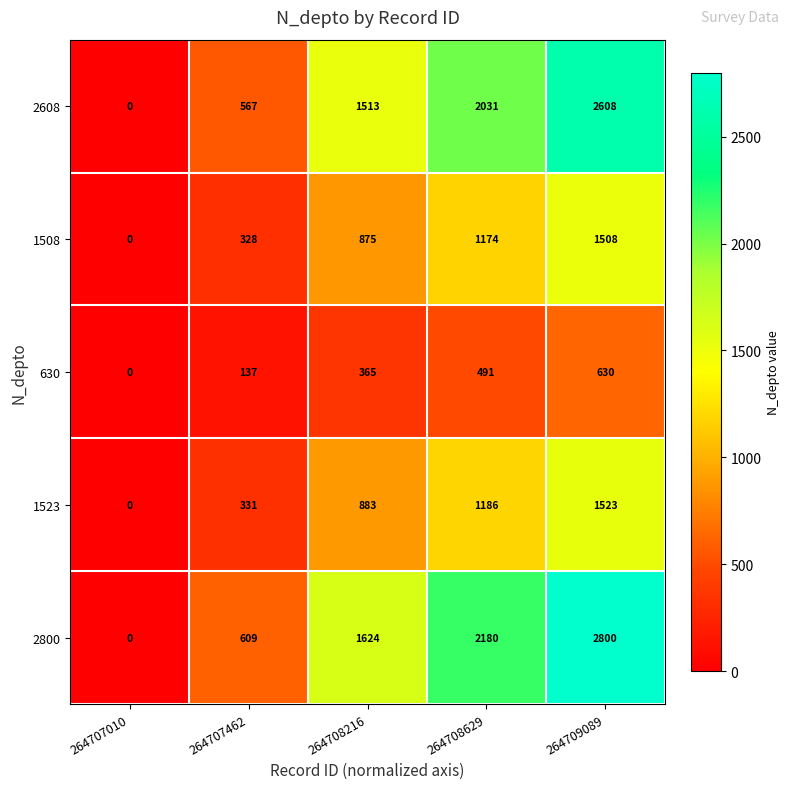

Is it true that 1508 equals 152 at 264707462?

False